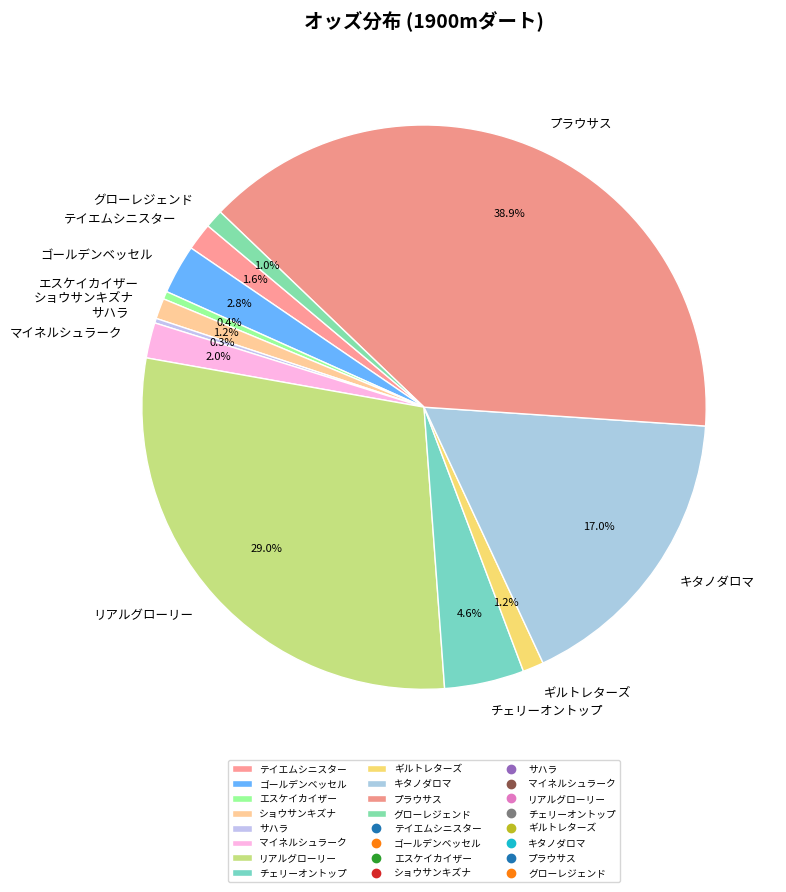

Is it true that ギルトレターズ is 11% of the pie?

False